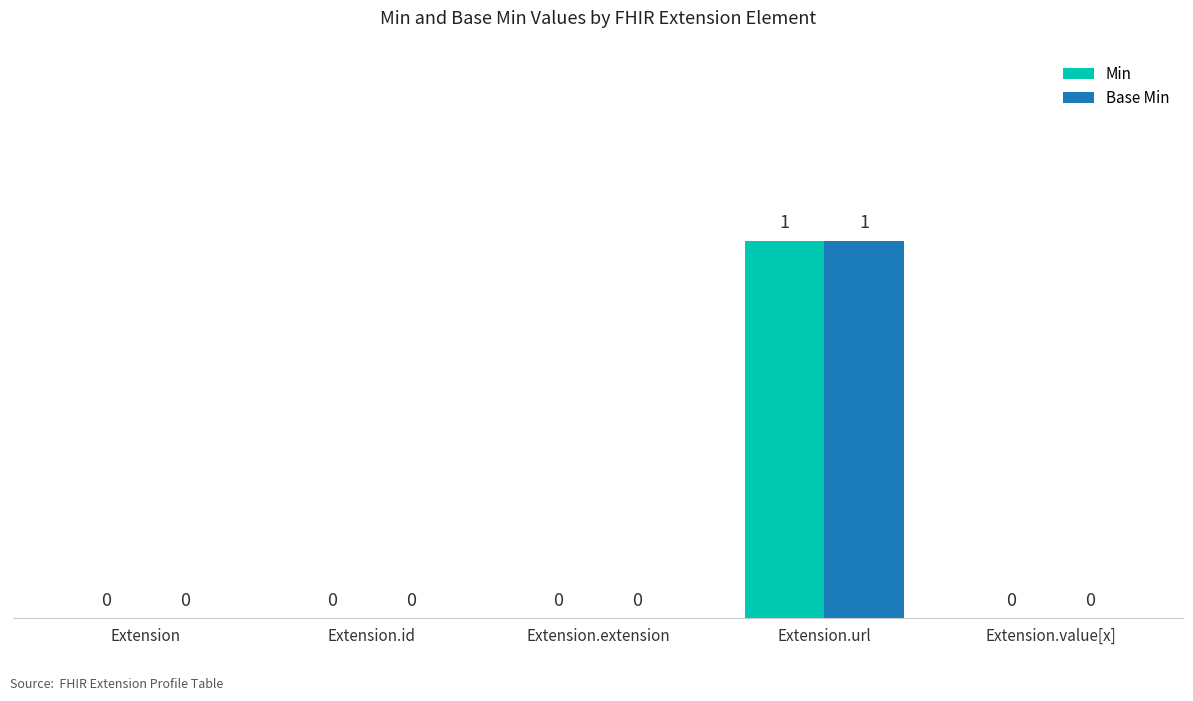

What is the difference between the Min values at Extension and Extension.url?

1